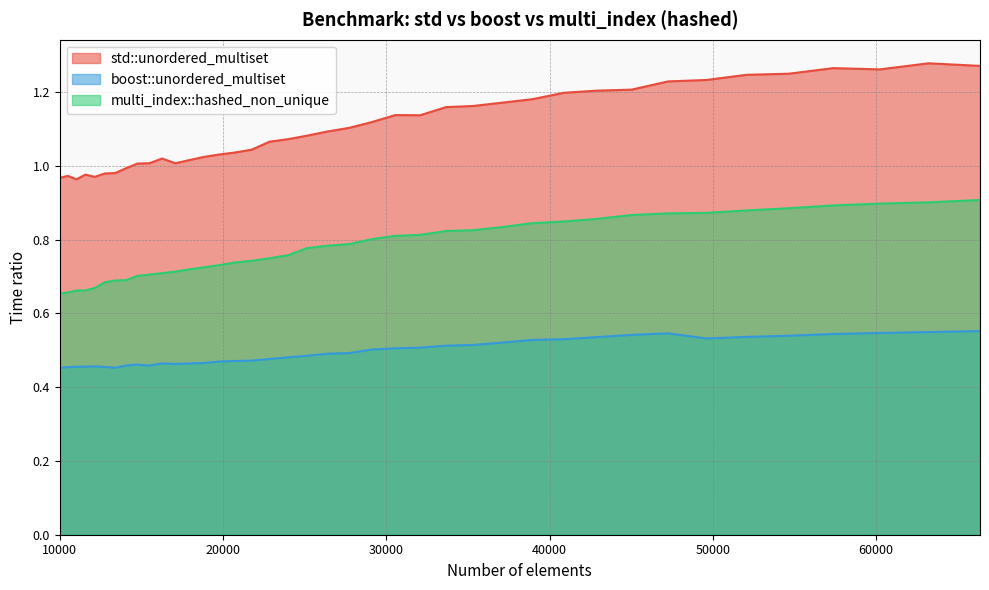

True or false: std::unordered_multiset and multi_index::hashed_non_unique cross at least once.

False